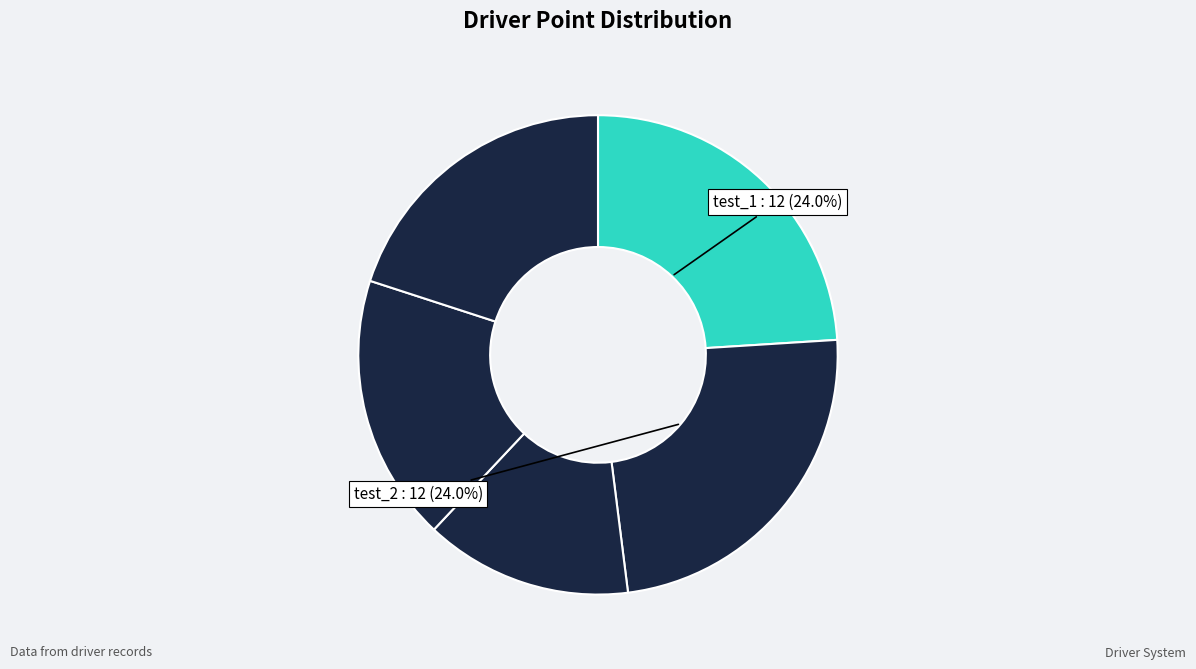

How many slices are in this pie chart?

5